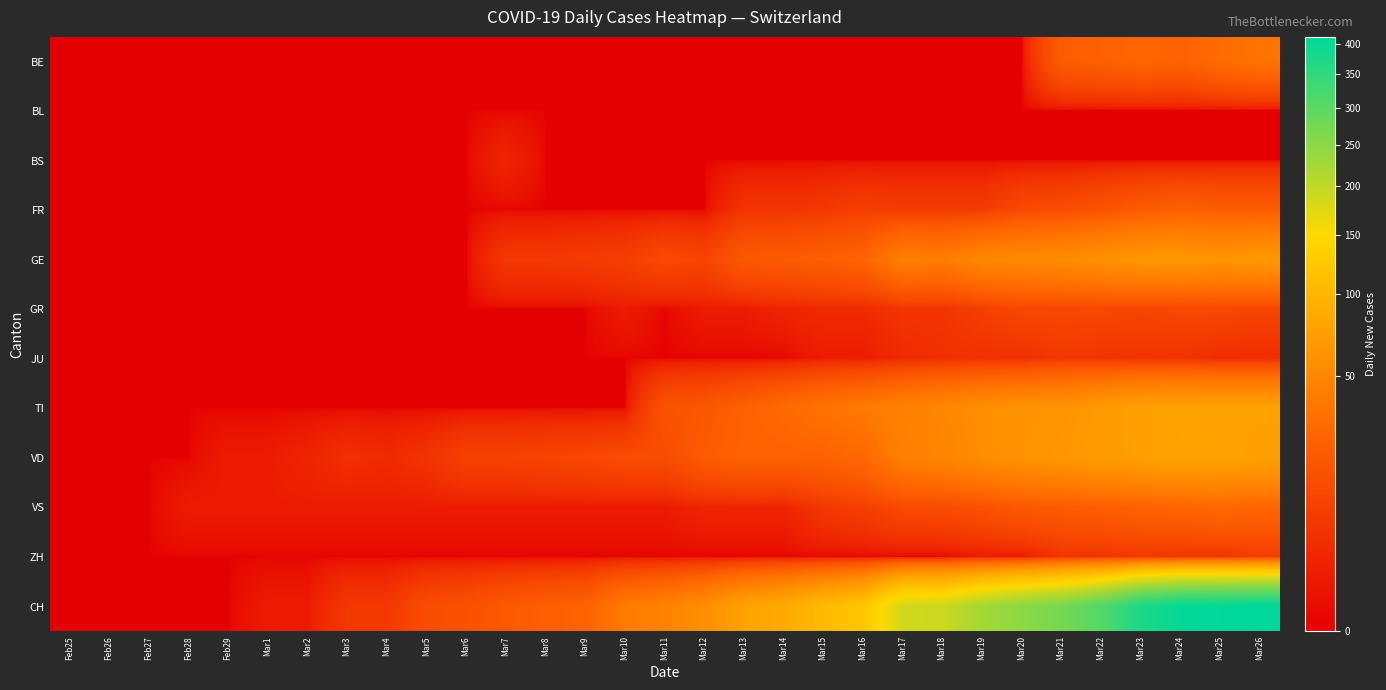

Reading left to right, extract all data points from this chart.

BE: Feb25=0	Feb26=0	Feb27=0	Feb28=0	Feb29=0	Mar1=0	Mar2=0	Mar3=0	Mar4=0	Mar5=0	Mar6=0	Mar7=0	Mar8=0	Mar9=0	Mar10=0	Mar11=0	Mar12=0	Mar13=0	Mar14=0	Mar15=0	Mar16=0	Mar17=0	Mar18=0	Mar19=0	Mar20=0	Mar21=21	Mar22=23	Mar23=26	Mar24=24	Mar25=30	Mar26=35
BL: Feb25=0	Feb26=0	Feb27=0	Feb28=0	Feb29=0	Mar1=0	Mar2=0	Mar3=0	Mar4=0	Mar5=0	Mar6=0	Mar7=0	Mar8=0	Mar9=0	Mar10=0	Mar11=0	Mar12=0	Mar13=0	Mar14=0	Mar15=0	Mar16=0	Mar17=0	Mar18=0	Mar19=0	Mar20=0	Mar21=0	Mar22=0	Mar23=0	Mar24=0	Mar25=0	Mar26=0
BS: Feb25=0	Feb26=0	Feb27=0	Feb28=0	Feb29=0	Mar1=0	Mar2=0	Mar3=0	Mar4=0	Mar5=0	Mar6=0	Mar7=2	Mar8=0	Mar9=0	Mar10=0	Mar11=0	Mar12=0	Mar13=0	Mar14=0	Mar15=0	Mar16=0	Mar17=0	Mar18=0	Mar19=0	Mar20=0	Mar21=0	Mar22=0	Mar23=0	Mar24=0	Mar25=0	Mar26=0
FR: Feb25=0	Feb26=0	Feb27=0	Feb28=0	Feb29=0	Mar1=0	Mar2=0	Mar3=0	Mar4=0	Mar5=0	Mar6=0	Mar7=0	Mar8=0	Mar9=0	Mar10=0	Mar11=0	Mar12=0	Mar13=5	Mar14=5	Mar15=6	Mar16=8	Mar17=7	Mar18=7	Mar19=7	Mar20=12	Mar21=13	Mar22=16	Mar23=20	Mar24=23	Mar25=21	Mar26=21
GE: Feb25=0	Feb26=0	Feb27=0	Feb28=0	Feb29=0	Mar1=0	Mar2=0	Mar3=0	Mar4=0	Mar5=0	Mar6=0	Mar7=6	Mar8=6	Mar9=7	Mar10=8	Mar11=12	Mar12=10	Mar13=19	Mar14=20	Mar15=22	Mar16=25	Mar17=43	Mar18=41	Mar19=50	Mar20=52	Mar21=54	Mar22=59	Mar23=64	Mar24=64	Mar25=62	Mar26=65
GR: Feb25=0	Feb26=0	Feb27=0	Feb28=0	Feb29=0	Mar1=0	Mar2=0	Mar3=0	Mar4=0	Mar5=0	Mar6=0	Mar7=0	Mar8=0	Mar9=0	Mar10=1	Mar11=0	Mar12=1	Mar13=1	Mar14=2	Mar15=3	Mar16=3	Mar17=5	Mar18=5	Mar19=8	Mar20=11	Mar21=11	Mar22=11	Mar23=10	Mar24=11	Mar25=11	Mar26=10
JU: Feb25=0	Feb26=0	Feb27=0	Feb28=0	Feb29=0	Mar1=0	Mar2=0	Mar3=0	Mar4=0	Mar5=0	Mar6=0	Mar7=0	Mar8=0	Mar9=0	Mar10=0	Mar11=0	Mar12=0	Mar13=0	Mar14=0	Mar15=1	Mar16=1	Mar17=3	Mar18=4	Mar19=4	Mar20=4	Mar21=6	Mar22=5	Mar23=5	Mar24=5	Mar25=3	Mar26=3
TI: Feb25=0	Feb26=0	Feb27=0	Feb28=0	Feb29=0	Mar1=0	Mar2=0	Mar3=0	Mar4=0	Mar5=0	Mar6=0	Mar7=0	Mar8=0	Mar9=0	Mar10=0	Mar11=16	Mar12=18	Mar13=23	Mar14=29	Mar15=35	Mar16=40	Mar17=45	Mar18=50	Mar19=57	Mar20=60	Mar21=61	Mar22=69	Mar23=74	Mar24=76	Mar25=75	Mar26=75
VD: Feb25=0	Feb26=0	Feb27=0	Feb28=0	Feb29=1	Mar1=1	Mar2=2	Mar3=4	Mar4=3	Mar5=5	Mar6=9	Mar7=9	Mar8=10	Mar9=11	Mar10=13	Mar11=13	Mar12=20	Mar13=24	Mar14=23	Mar15=24	Mar16=28	Mar17=44	Mar18=48	Mar19=56	Mar20=60	Mar21=64	Mar22=69	Mar23=73	Mar24=77	Mar25=76	Mar26=73
VS: Feb25=0	Feb26=0	Feb27=0	Feb28=1	Feb29=1	Mar1=1	Mar2=1	Mar3=1	Mar4=1	Mar5=1	Mar6=1	Mar7=1	Mar8=1	Mar9=1	Mar10=1	Mar11=1	Mar12=2	Mar13=2	Mar14=2	Mar15=6	Mar16=8	Mar17=12	Mar18=13	Mar19=15	Mar20=19	Mar21=20	Mar22=22	Mar23=24	Mar24=26	Mar25=28	Mar26=26
ZH: Feb25=0	Feb26=0	Feb27=0	Feb28=0	Feb29=0	Mar1=0	Mar2=0	Mar3=0	Mar4=0	Mar5=0	Mar6=0	Mar7=0	Mar8=0	Mar9=0	Mar10=0	Mar11=0	Mar12=0	Mar13=0	Mar14=0	Mar15=0	Mar16=0	Mar17=0	Mar18=0	Mar19=1	Mar20=1	Mar21=5	Mar22=5	Mar23=6	Mar24=5	Mar25=5	Mar26=7
CH: Feb25=0	Feb26=0	Feb27=0	Feb28=0	Feb29=0	Mar1=1	Mar2=1	Mar3=6	Mar4=6	Mar5=13	Mar6=15	Mar7=19	Mar8=22	Mar9=24	Mar10=40	Mar11=46	Mar12=57	Mar13=76	Mar14=85	Mar15=105	Mar16=121	Mar17=185	Mar18=191	Mar19=224	Mar20=249	Mar21=270	Mar22=309	Mar23=375	Mar24=404	Mar25=408	Mar26=412